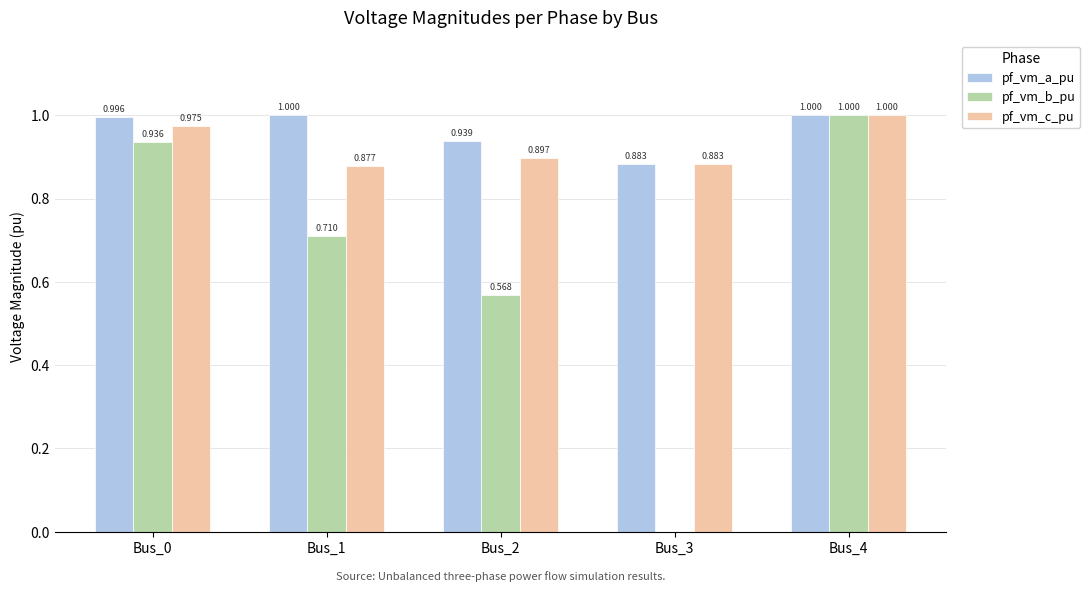

Which series changed the most between Bus_0 and Bus_4?

pf_vm_b_pu